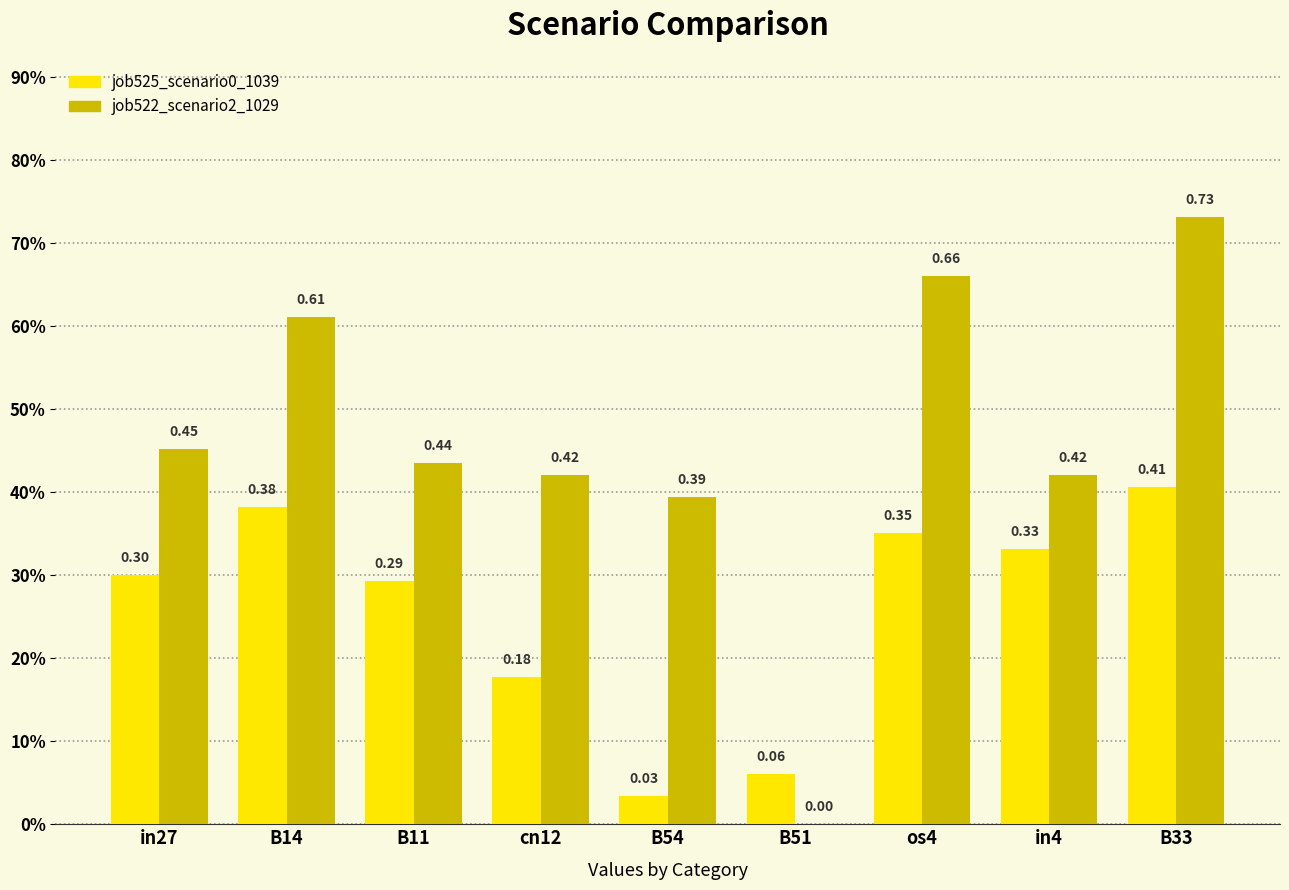

Are the bars grouped side by side (vs. stacked)?

Yes